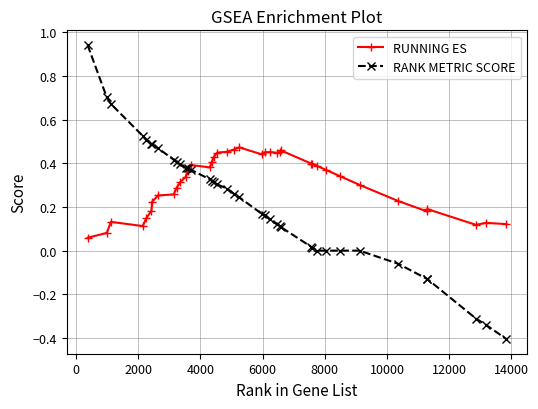

Which series has the largest range (max minus min)?

RANK METRIC SCORE